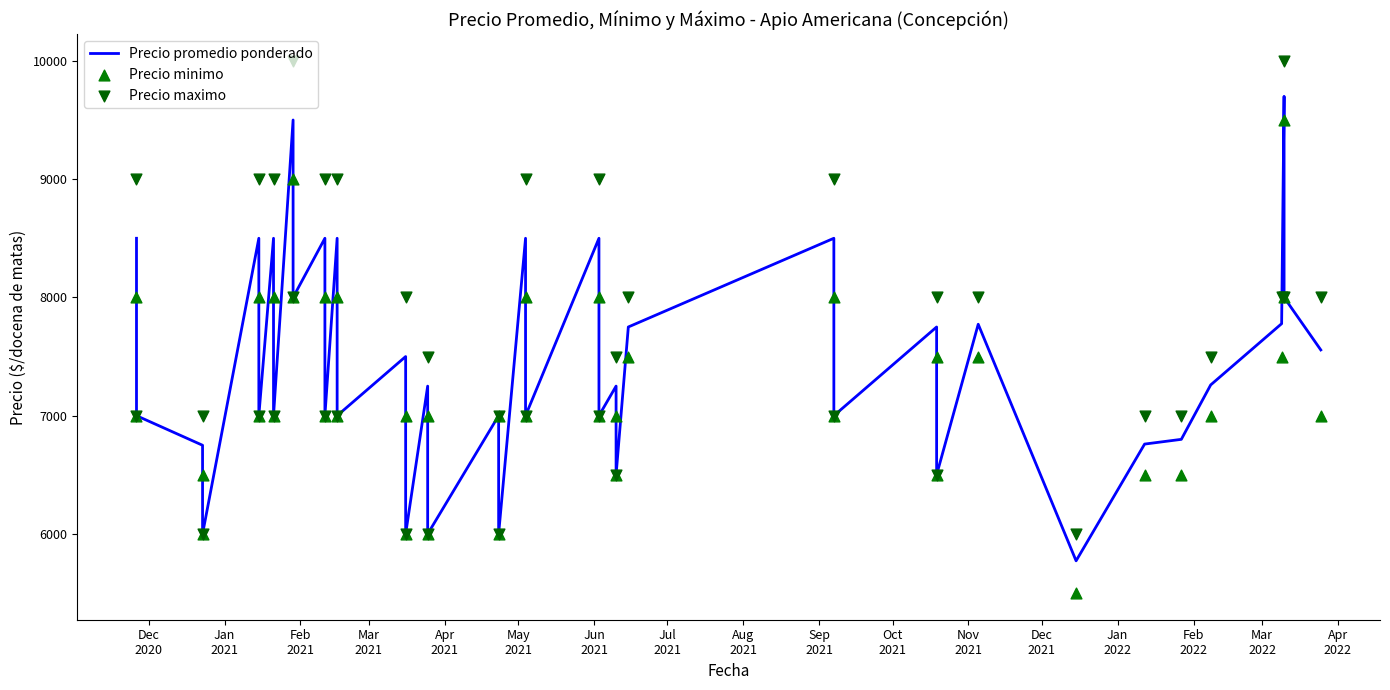

Which series has the largest total across all categories?

Precio maximo